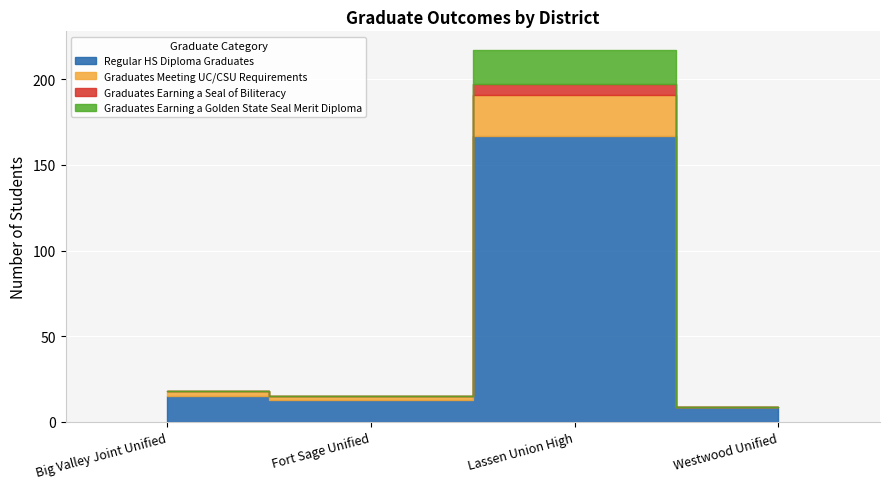

Between Lassen Union High and Westwood Unified, which series saw the biggest shift?

Regular HS Diploma Graduates